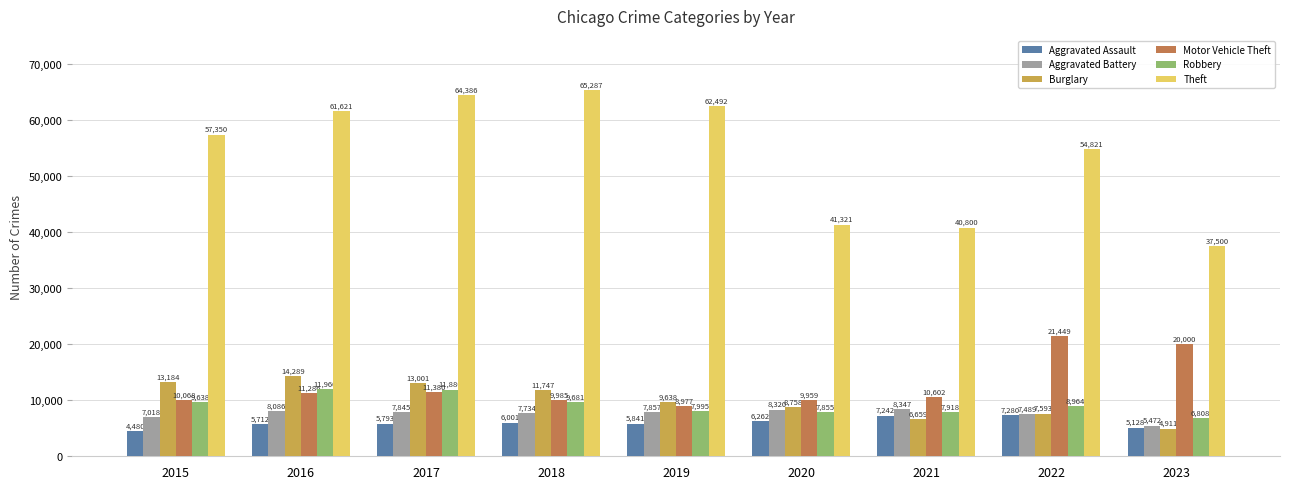

Between 2018 and 2020, which series saw the biggest shift?

Theft